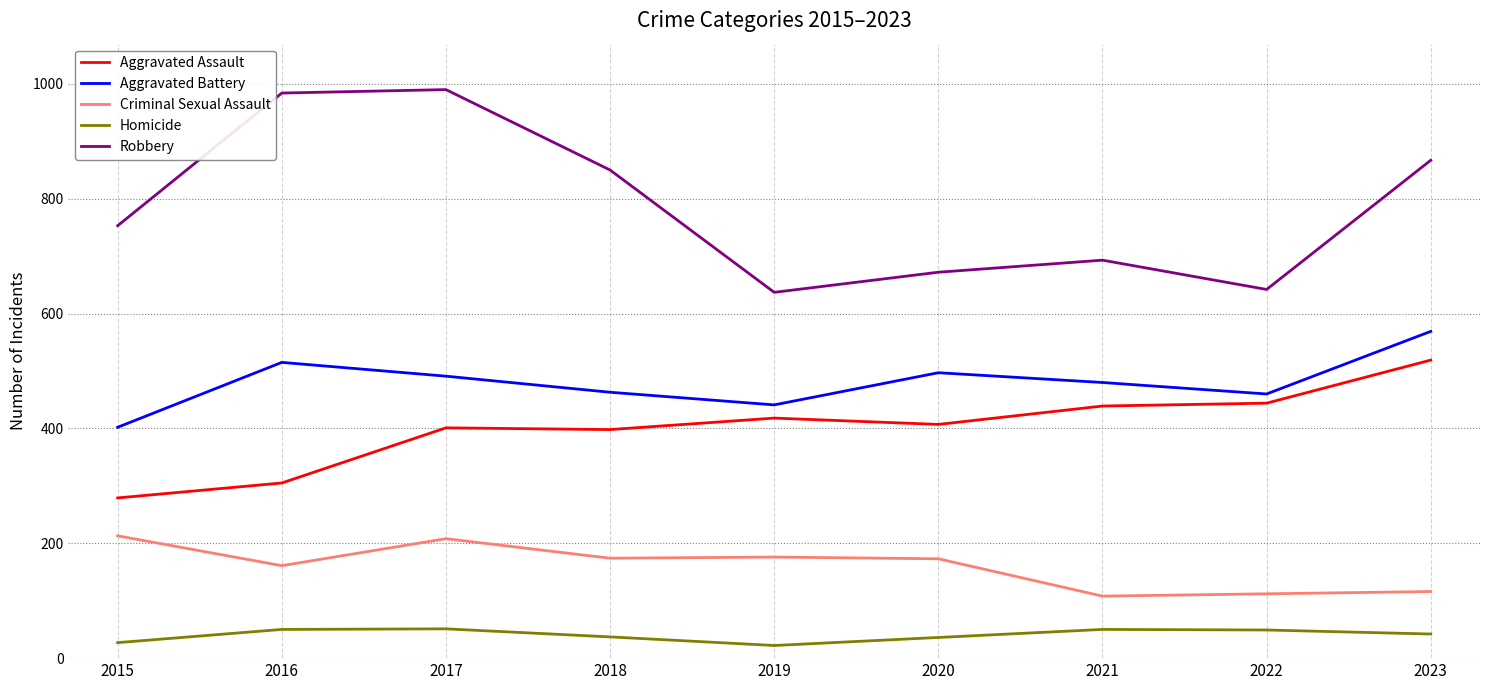

What is the total value across all series at 2015?

1674